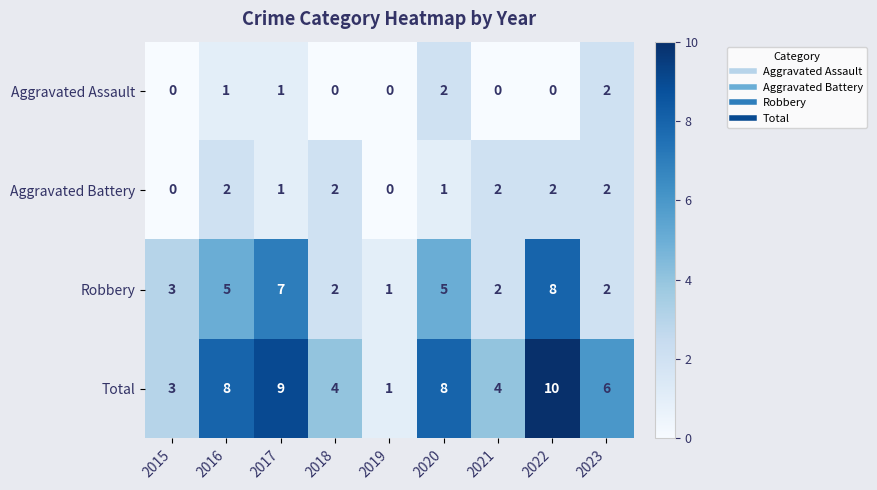

What is the spread (max minus min) of values at 2016?

7